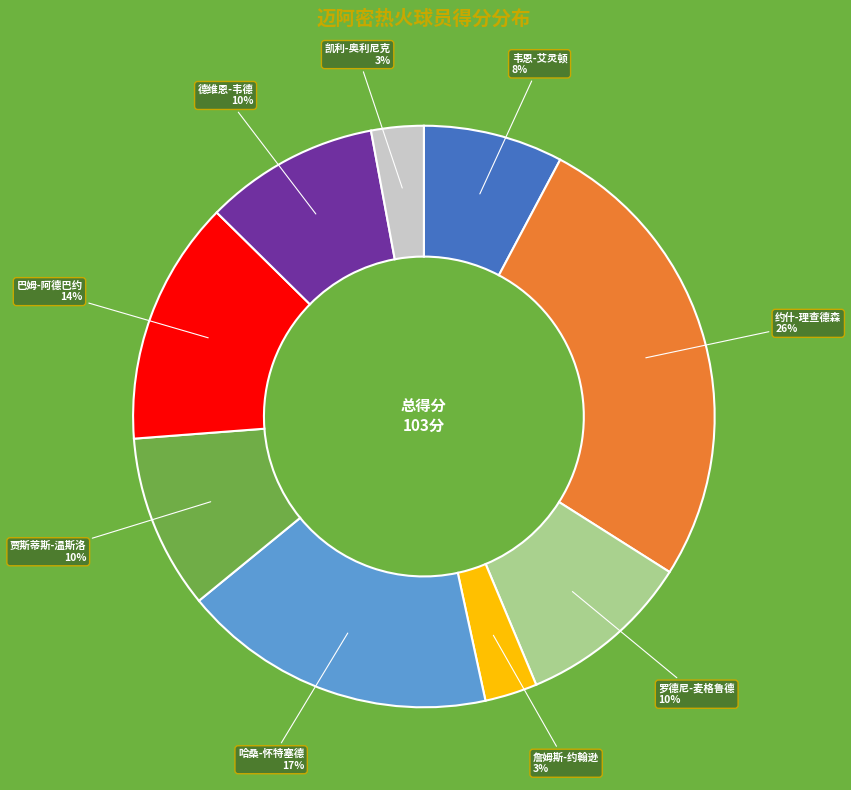

To the nearest percent, what is the difference between the largest and smallest slice percentages?

23%